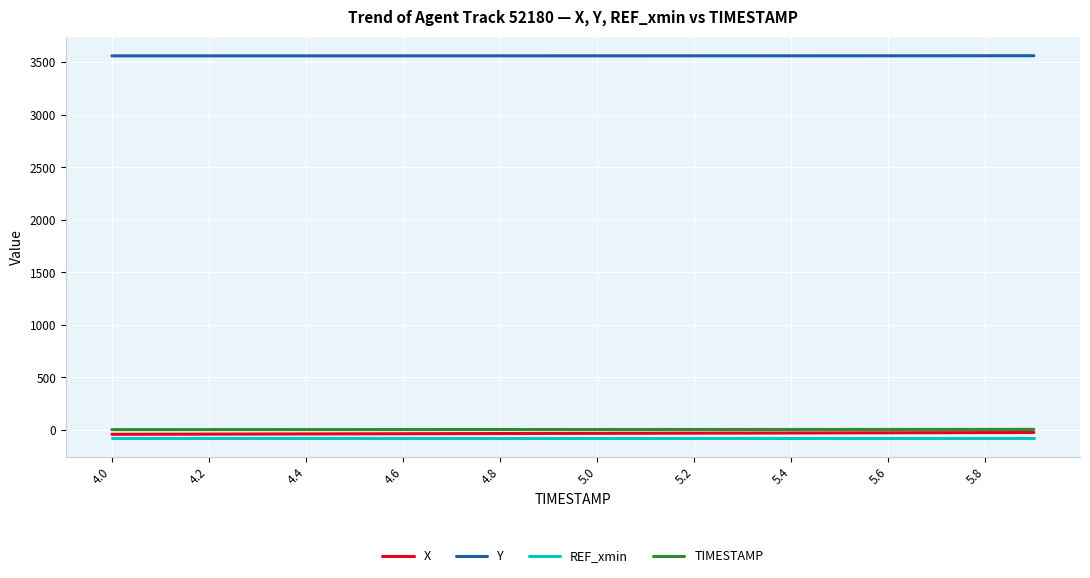

True or false: TIMESTAMP and REF_xmin intersect in this chart.

False